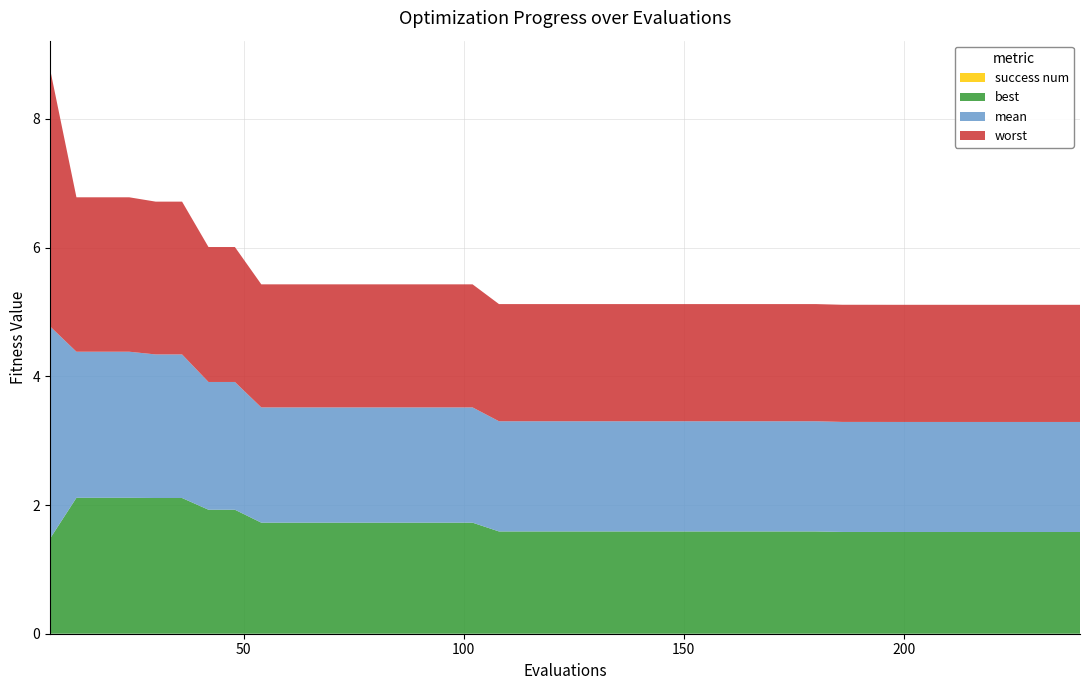

What are all the series names shown in the legend?

mean, best, worst, success num